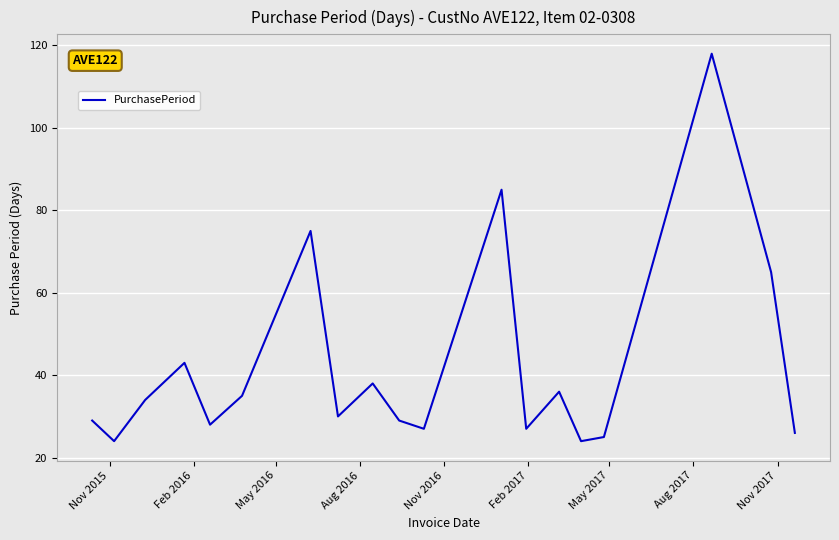

Reading right to left, what are all the values shown in this chart?

26	65	118	25	24	36	27	85	27	29	38	30	75	35	28	43	34	24	29